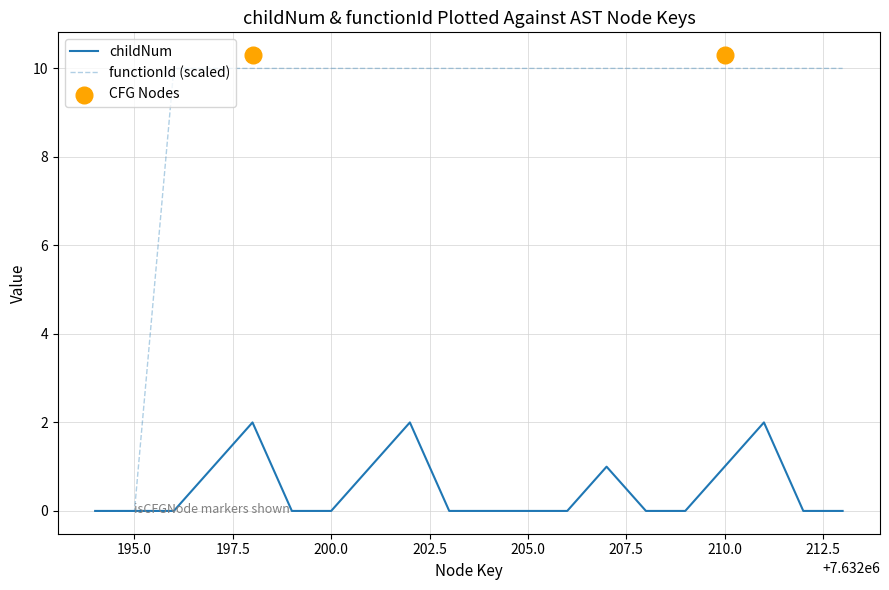

At how many categories does at least one series exceed 9?

18